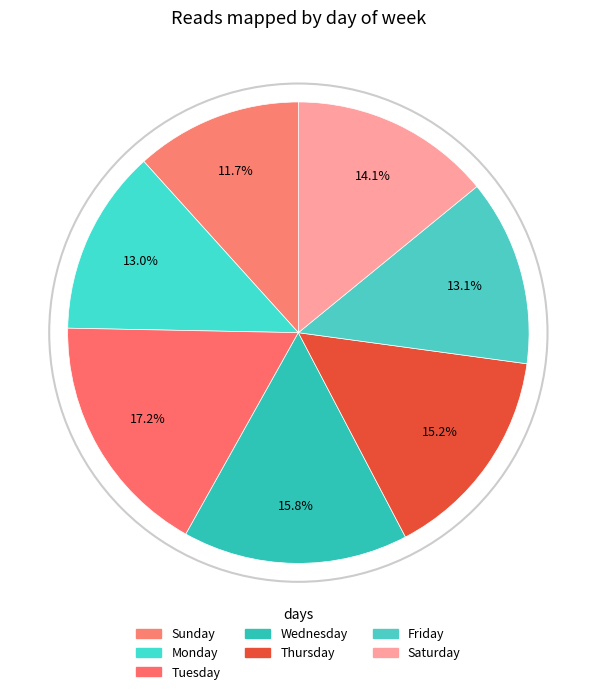

Which slice is the smallest?

Sunday